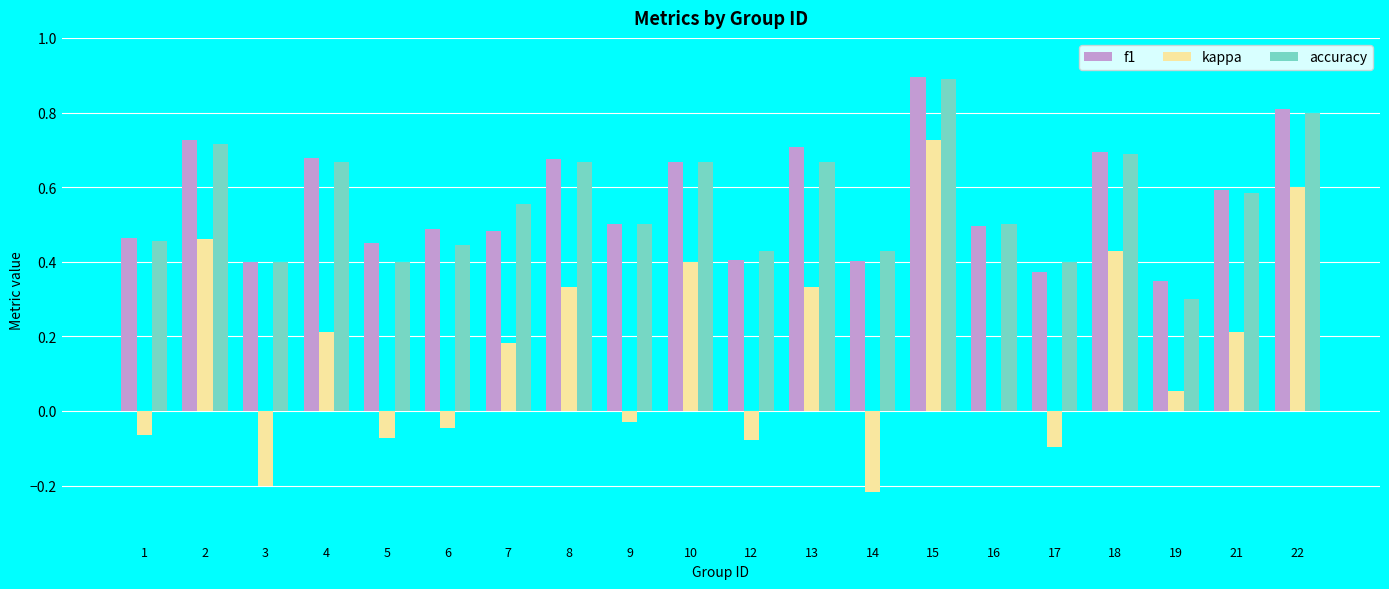

Which category has the highest value in the accuracy series?

15